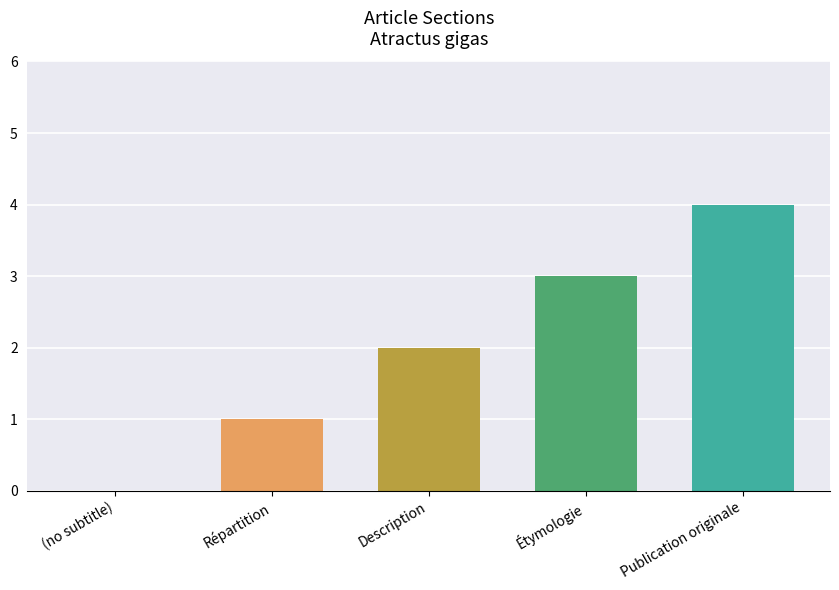

What is the maximum value shown in the chart?

4